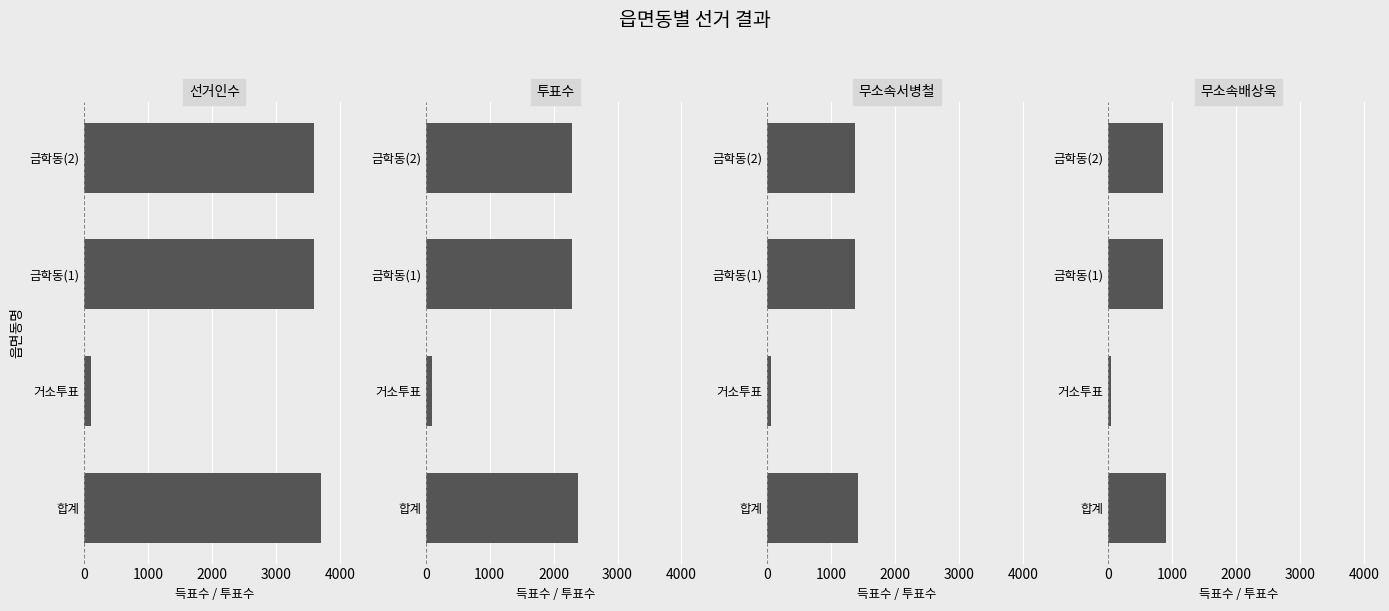

What is the difference between the highest and lowest values at 합계?

2800